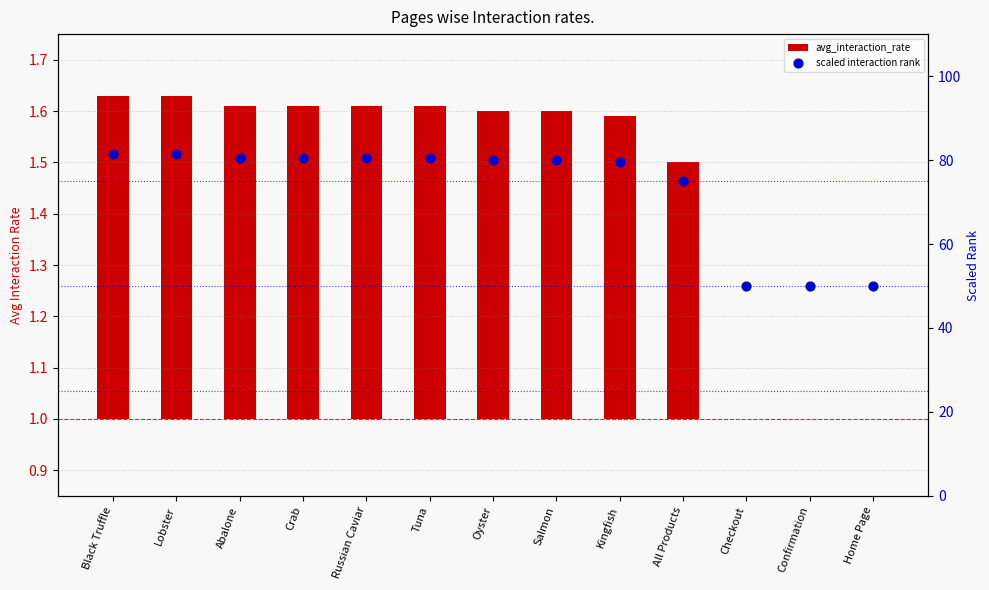

Which series reaches the minimum Y coordinate?

avg_interaction_rate